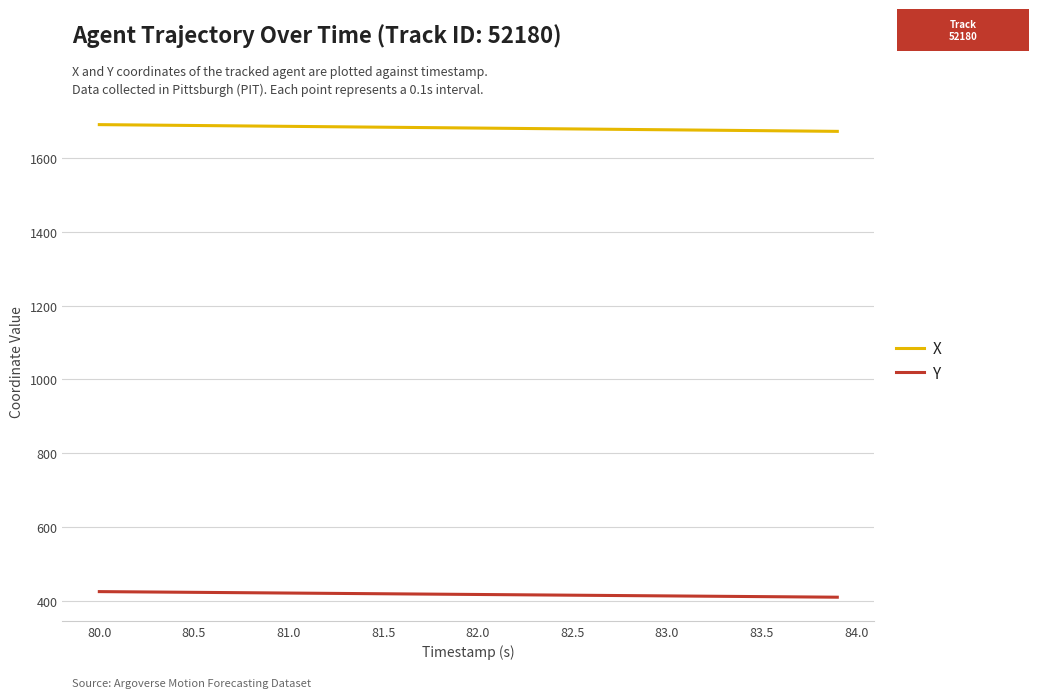

Which series has the largest total across all categories?

X